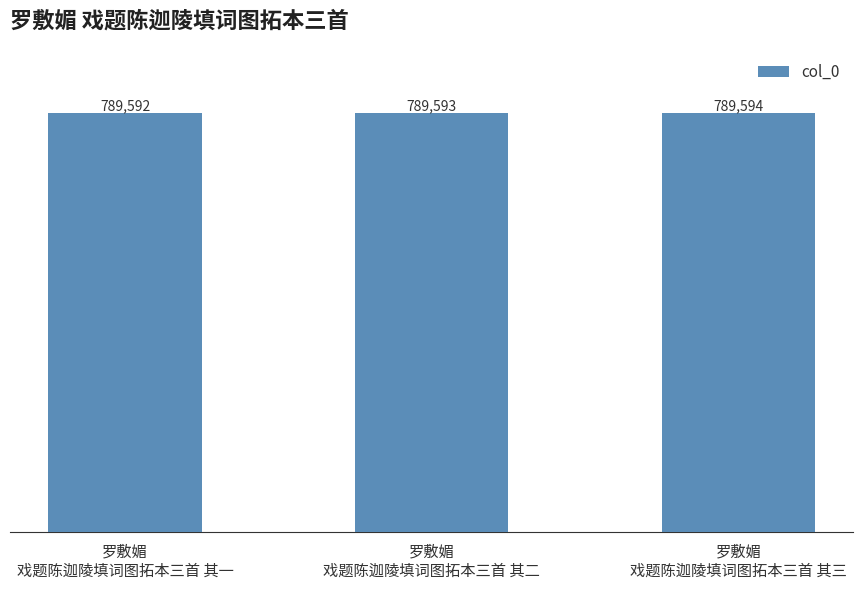

True or false: the data shows 789592 at 罗敷媚
戏题陈迦陵填词图拓本三首 其一.

True